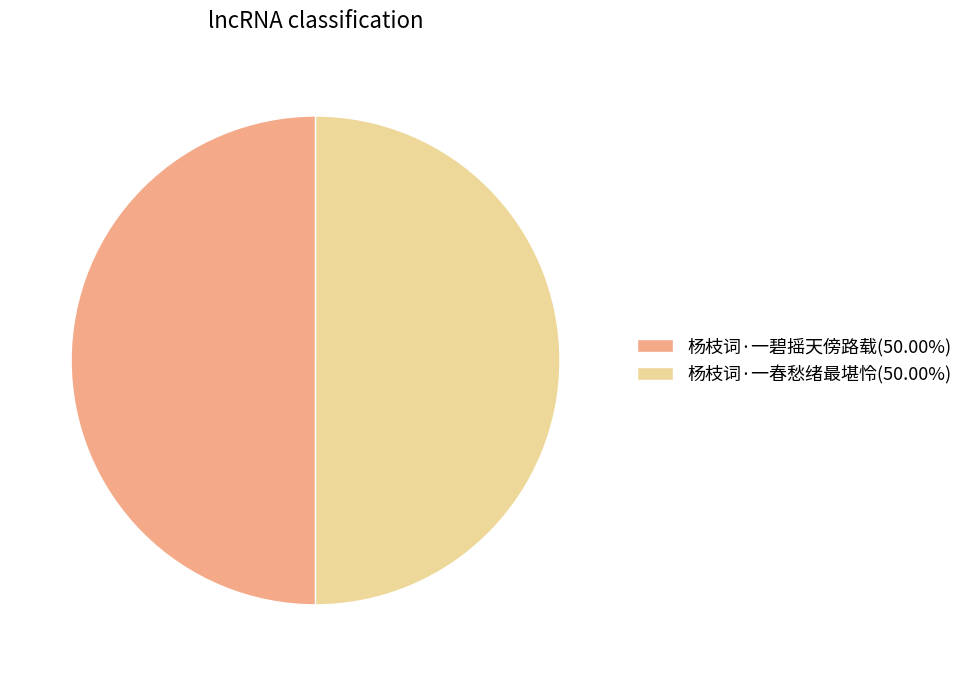

Approximately how many times larger is the value at 杨枝词·一碧摇天傍路载 compared to 杨枝词·一春愁绪最堪怜?

1.0